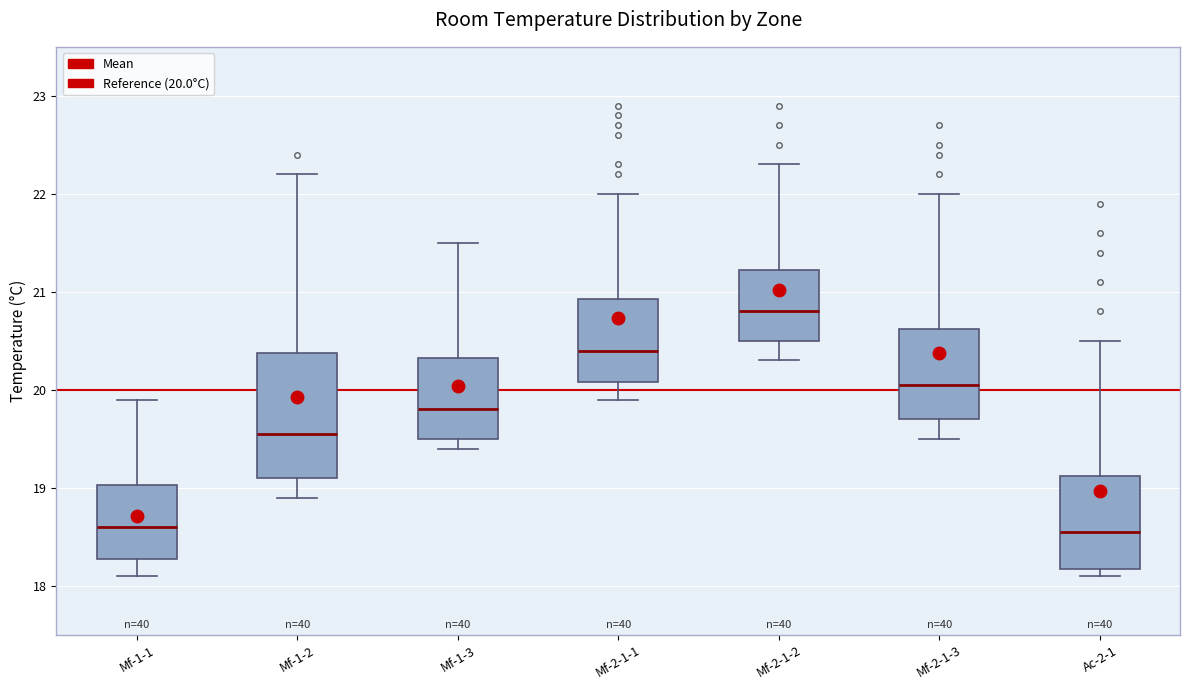

Where does the upper whisker of the box for Ac-2-1 end on the y-axis? The values are not printed on the chart, so give them approximately, as read against the axis.

20.5